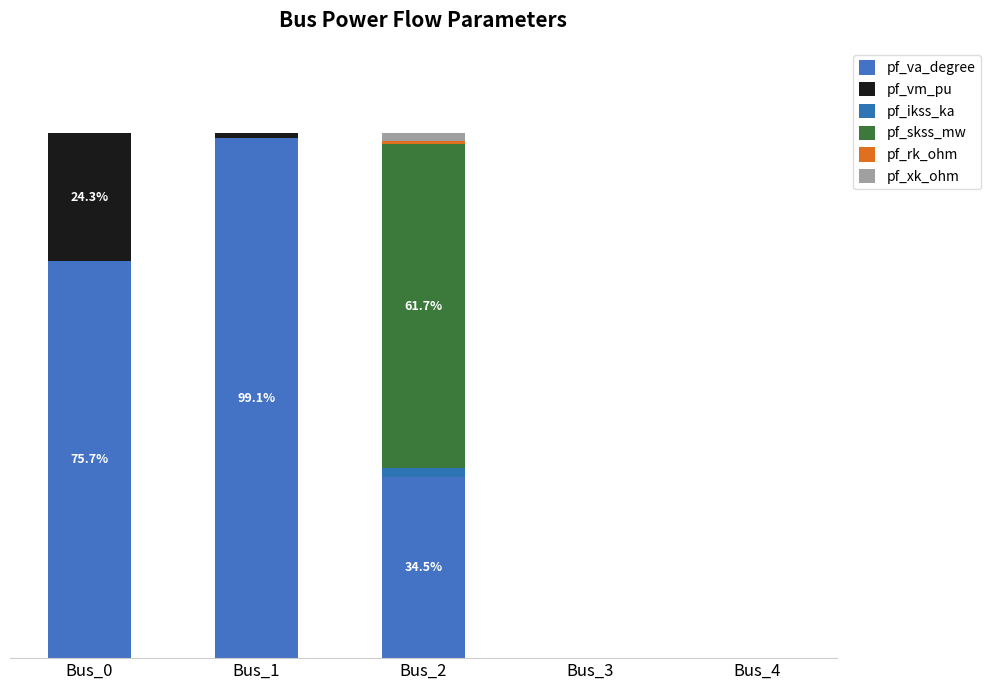

What are all the series names shown in the legend?

pf_va_degree, pf_vm_pu, pf_ikss_ka, pf_skss_mw, pf_rk_ohm, pf_xk_ohm